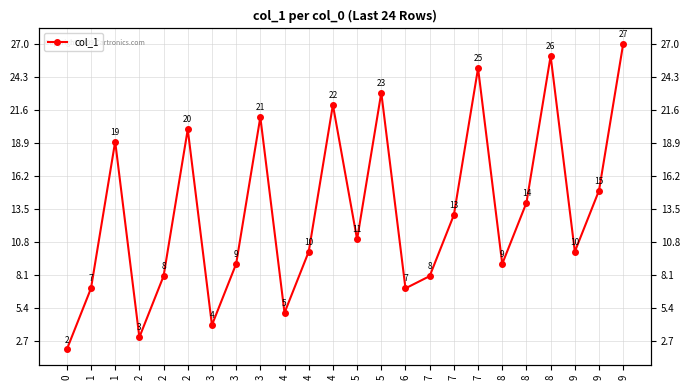

At which label does the data first exceed 11?

1